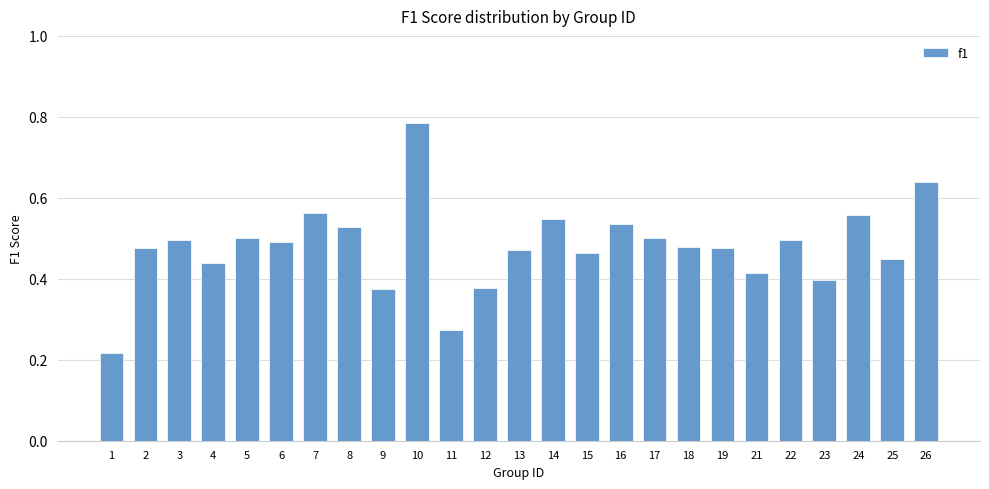

What is the sum of all values?

11.9